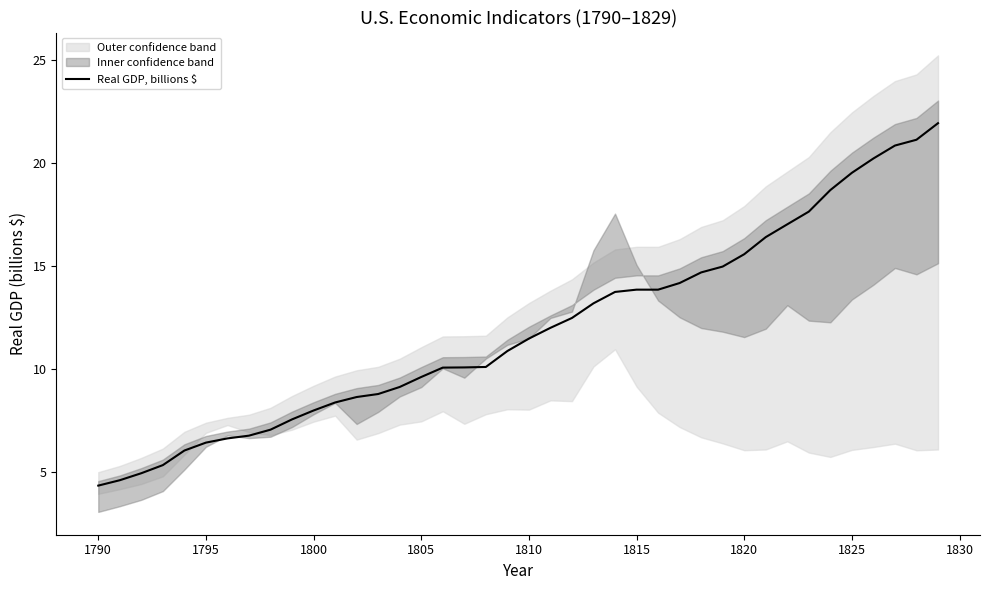

True or false: the data has more than 2 interior local peaks.

False